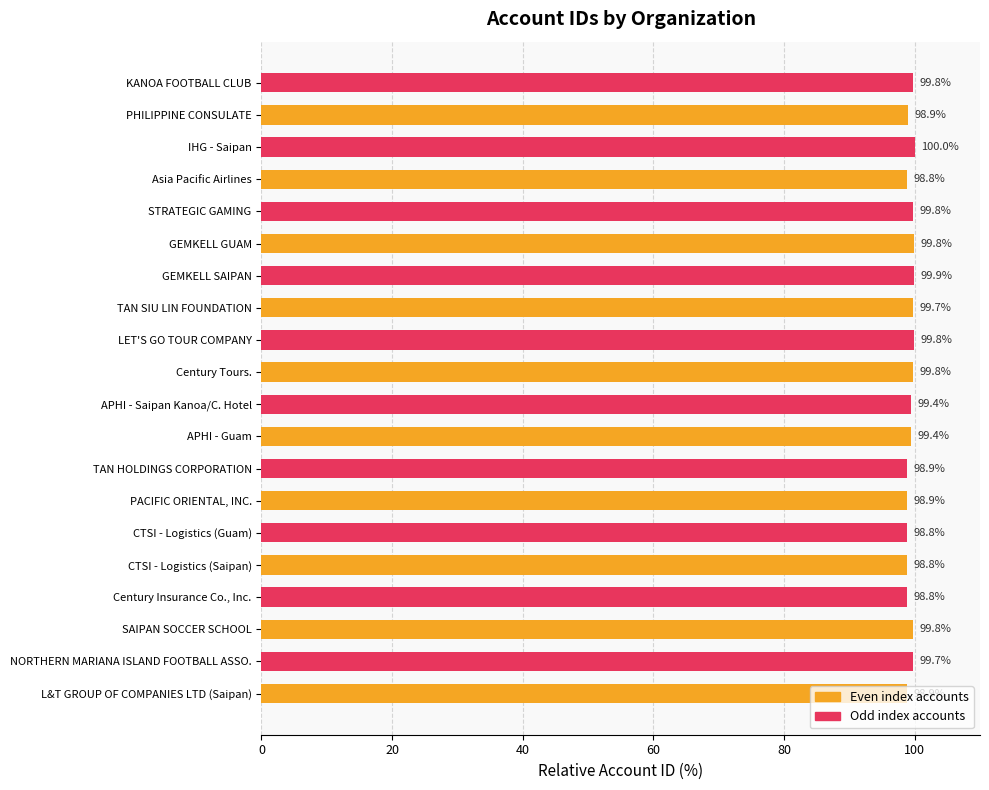

What value does the data have at TAN HOLDINGS CORPORATION?

98.9